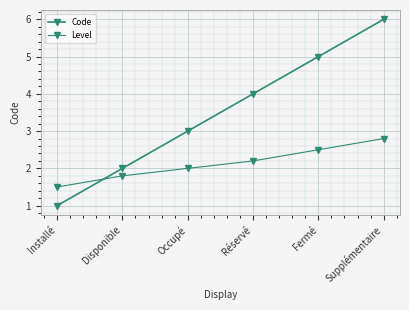

True or false: Level and Code intersect in this chart.

True